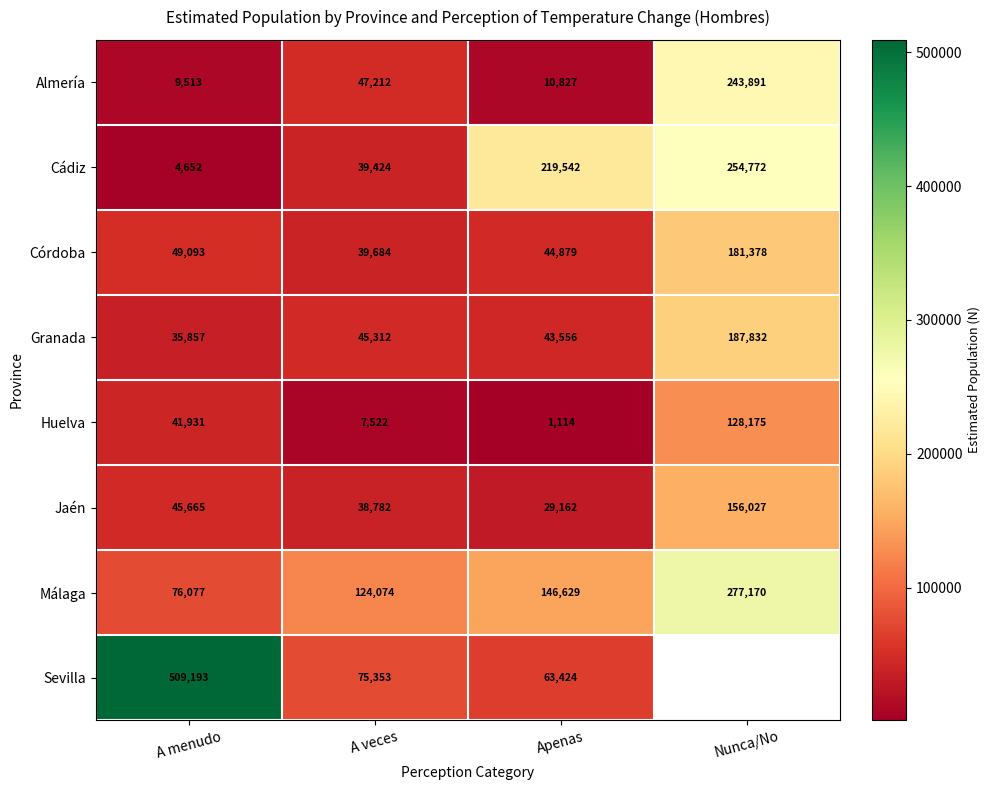

The value of Granada at A menudo is 20103.8. True or false?

False